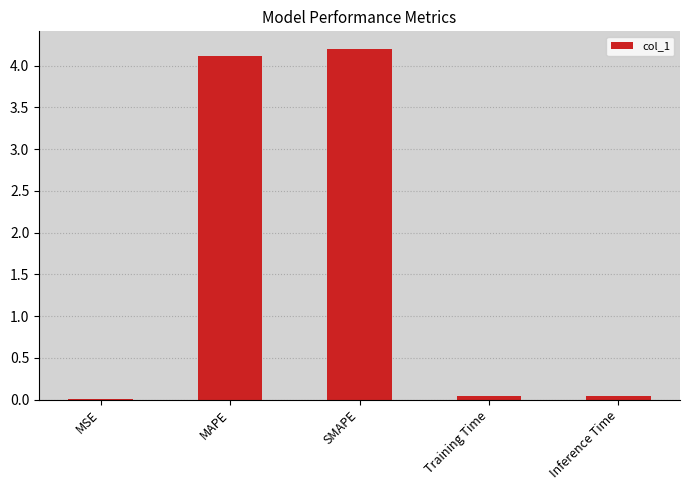

What is the sum of all values?

8.4